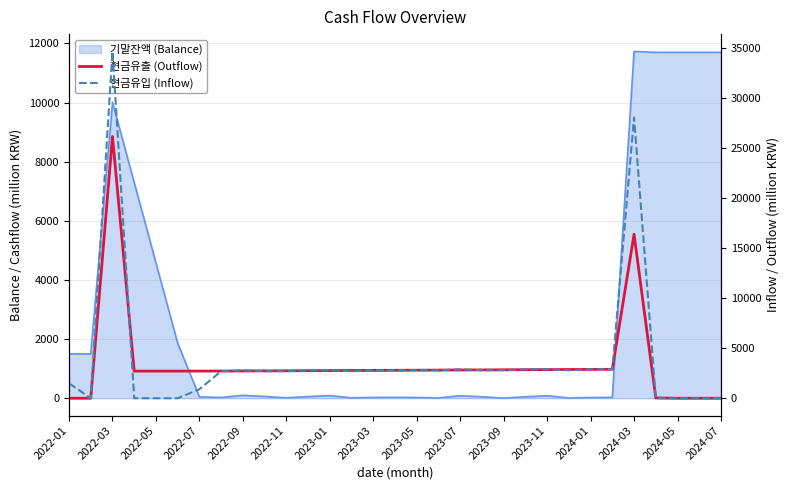

How many times do 현금유입 (Inflow) and 현금유출 (Outflow) cross each other?

13